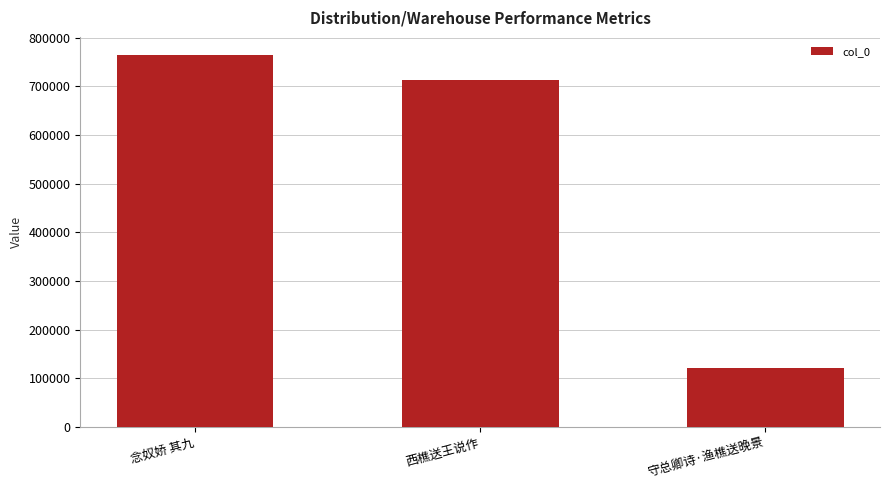

True or false: the data shows 120379 at 守总卿诗·渔樵送晚景.

True